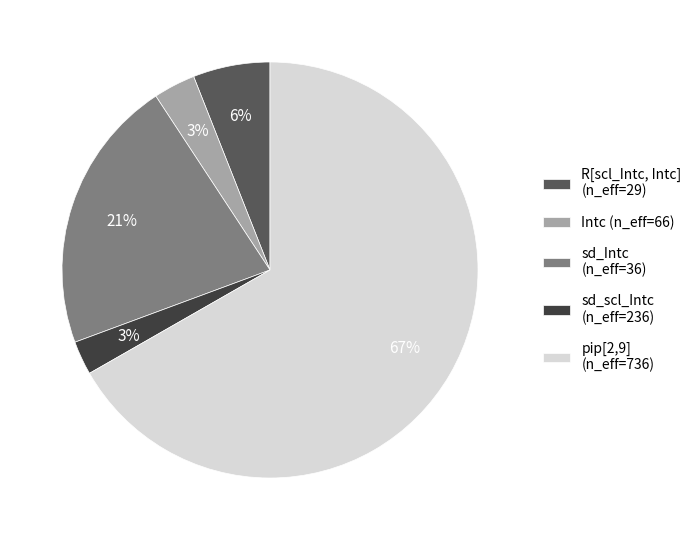

To the nearest percent, what percentage of the pie is sd_Intc (n_eff=36)?

21%